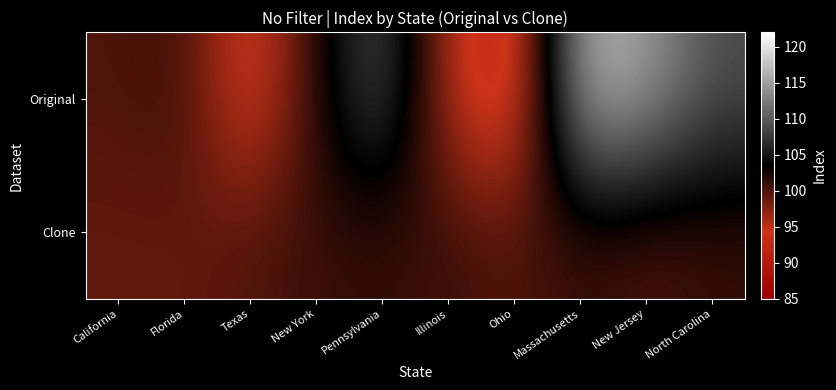

Reading left to right, extract all data points from this chart.

Original: California=100	Florida=101	Texas=92	New York=102	Pennsylvania=110	Illinois=95	Ohio=90	Massachusetts=117	New Jersey=115	North Carolina=109
Clone: California=99	Florida=99	Texas=100	New York=101	Pennsylvania=101	Illinois=101	Ohio=100	Massachusetts=101	New Jersey=100	North Carolina=101